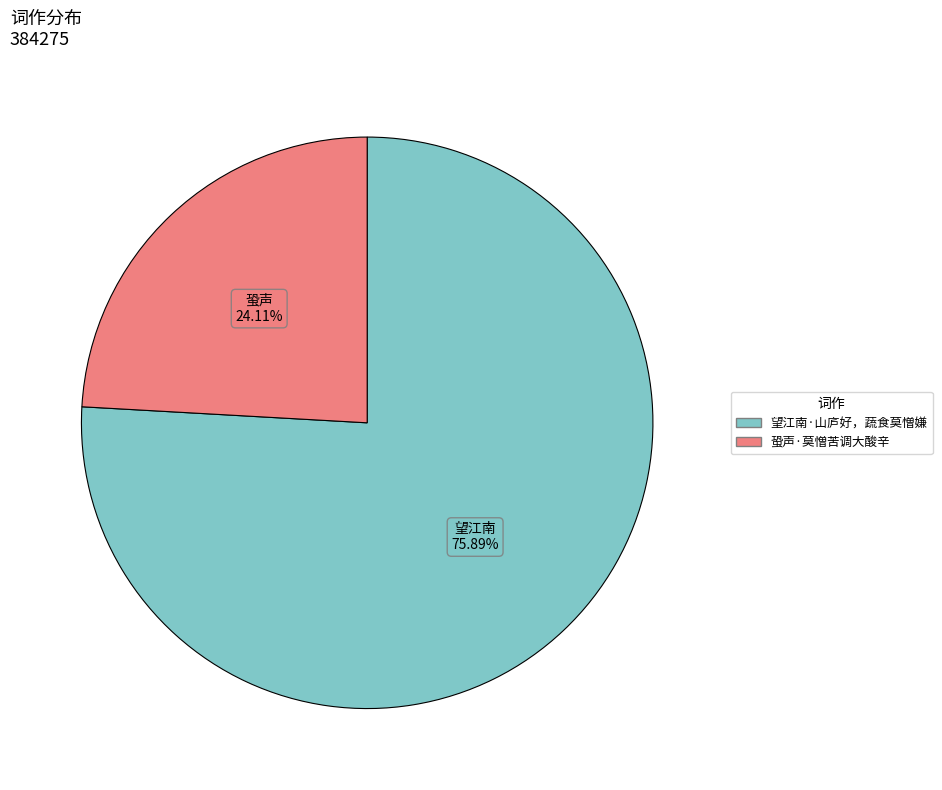

Approximately how many times larger is the value at 望江南·山庐好，蔬食莫憎嫌 compared to 蛩声·莫憎苦调大酸辛?

3.1